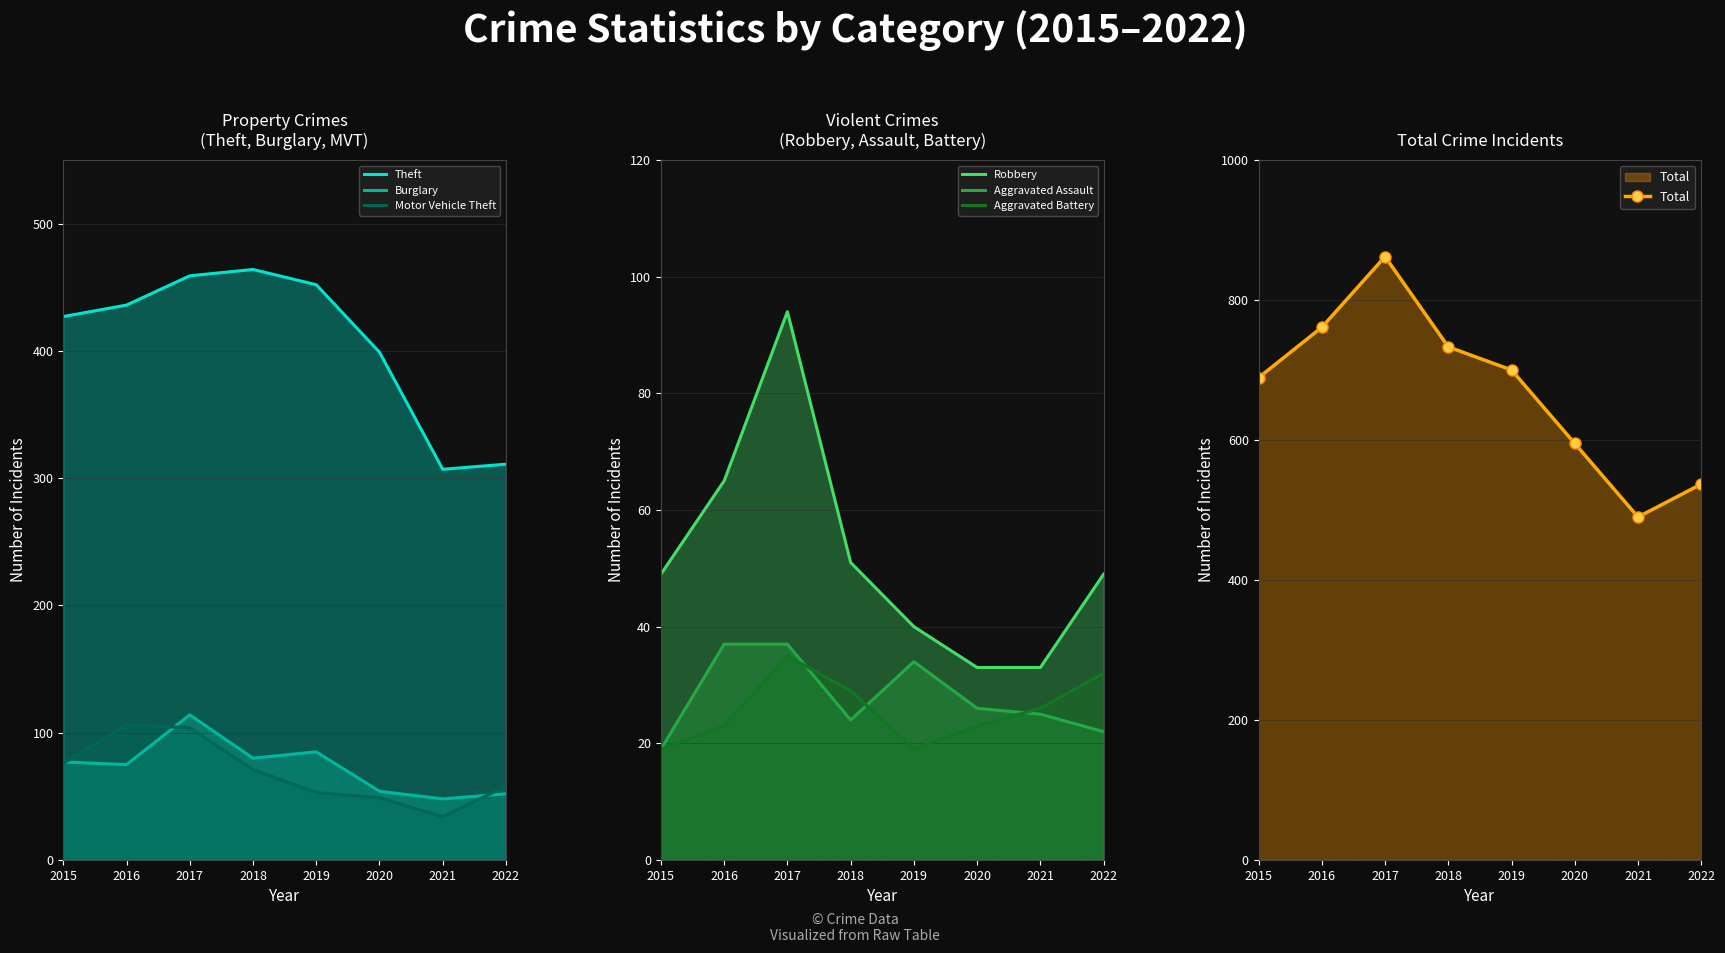

Rank the series by their maximum value, from highest to lowest.

Theft, Burglary, Motor Vehicle Theft